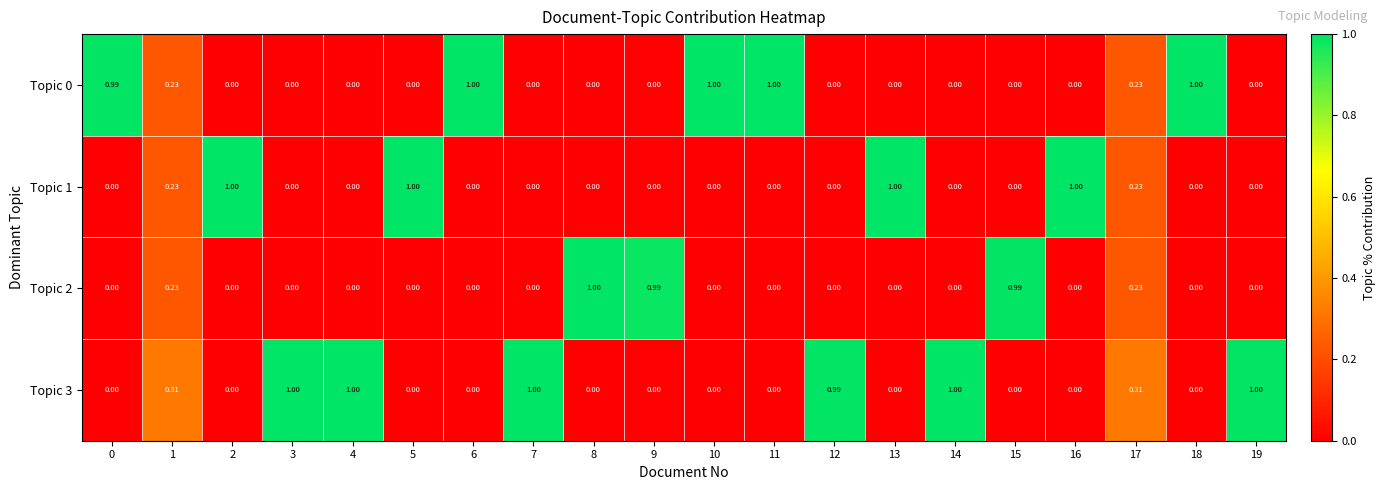

How many data points in Topic 0 are above 0?

7